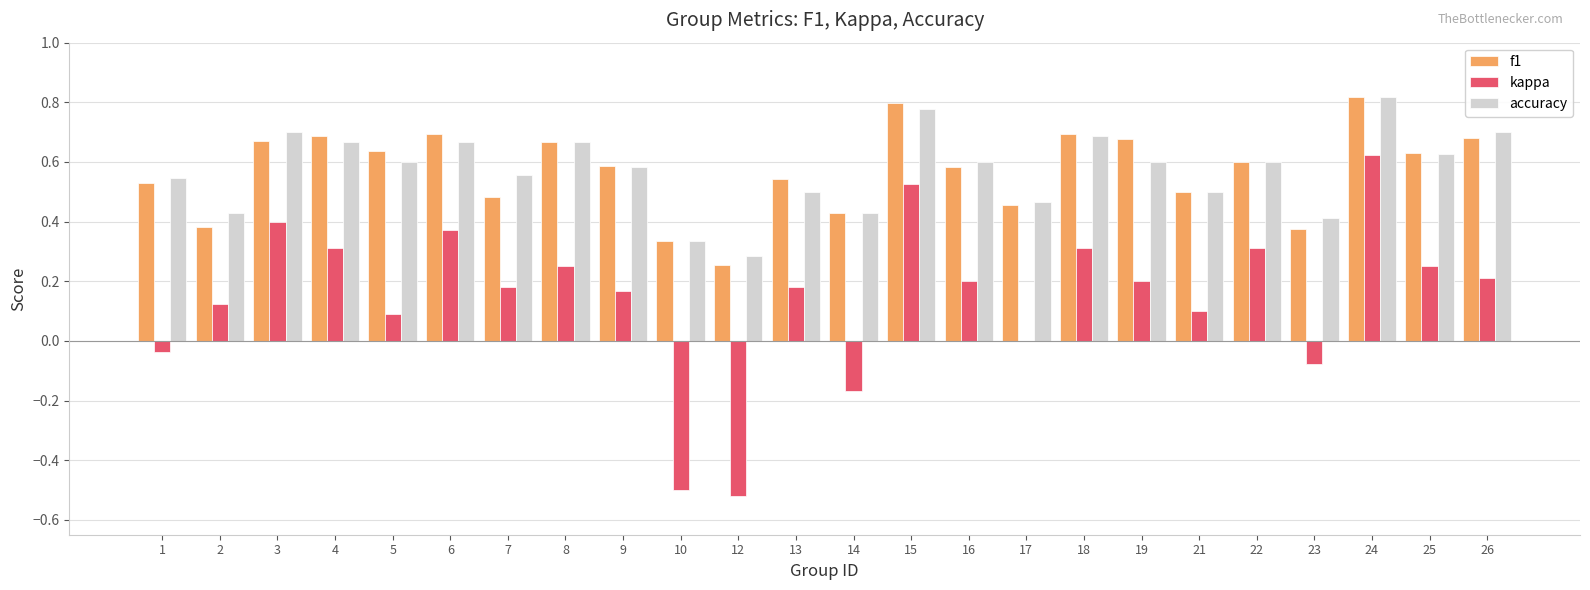

The value of f1 at 26 is 0.3. True or false?

False